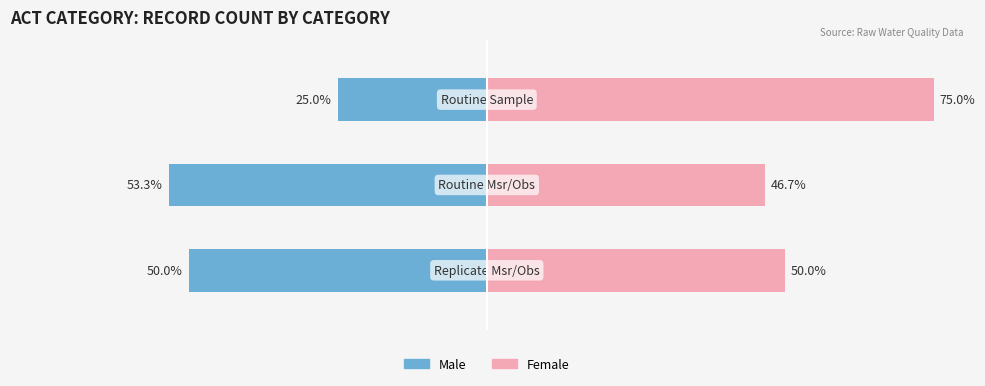

Is the value of Female at 1 greater than the value of Male at 1?

Yes